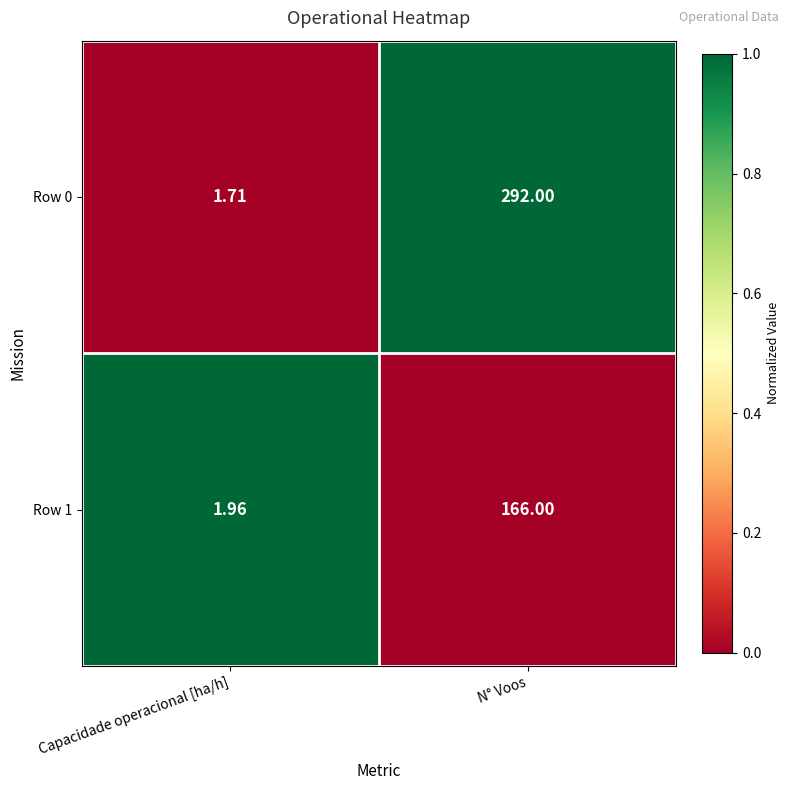

Is the value of Row 0 at N° Voos greater than the value of Row 1 at Capacidade operacional [ha/h]?

Yes